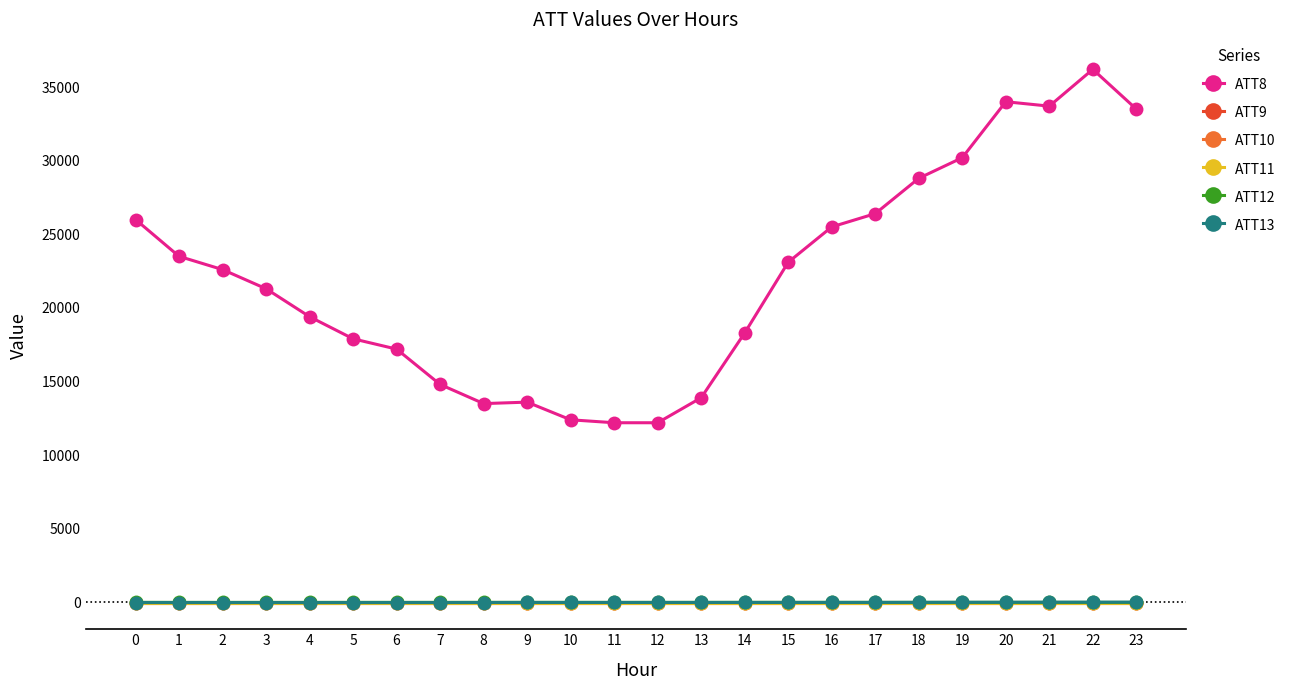

What is the value of the ATT10 point at the 2nd from the left?

-10.0